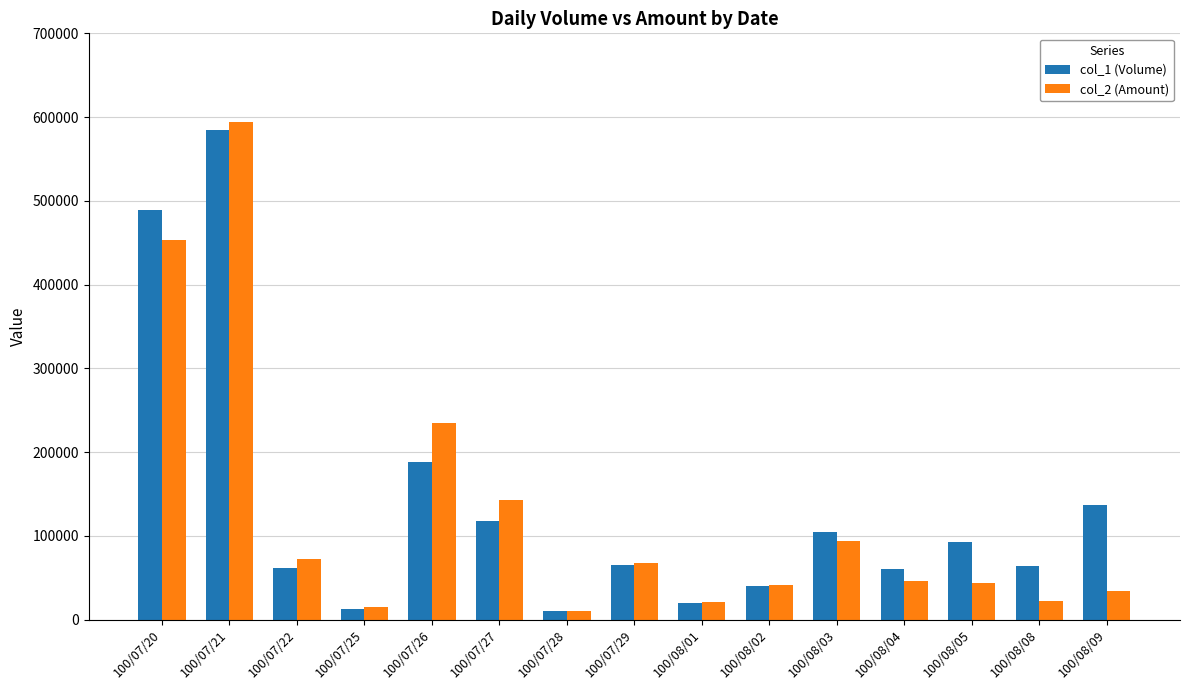

What is the value of the col_2 (Amount) bar at the 11th from the left?

93900